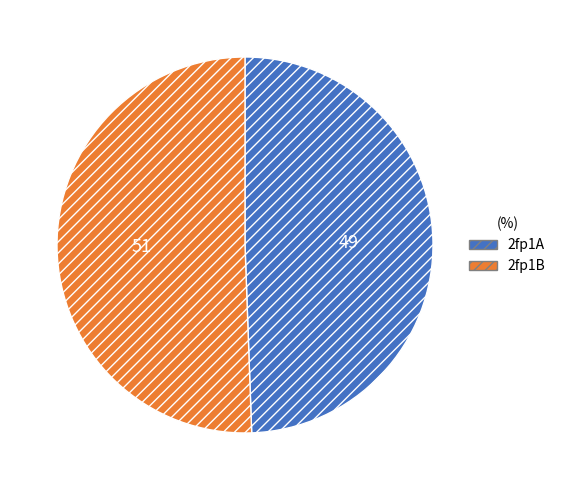

Do 2fp1B and 2fp1A together represent more than half of the pie?

Yes